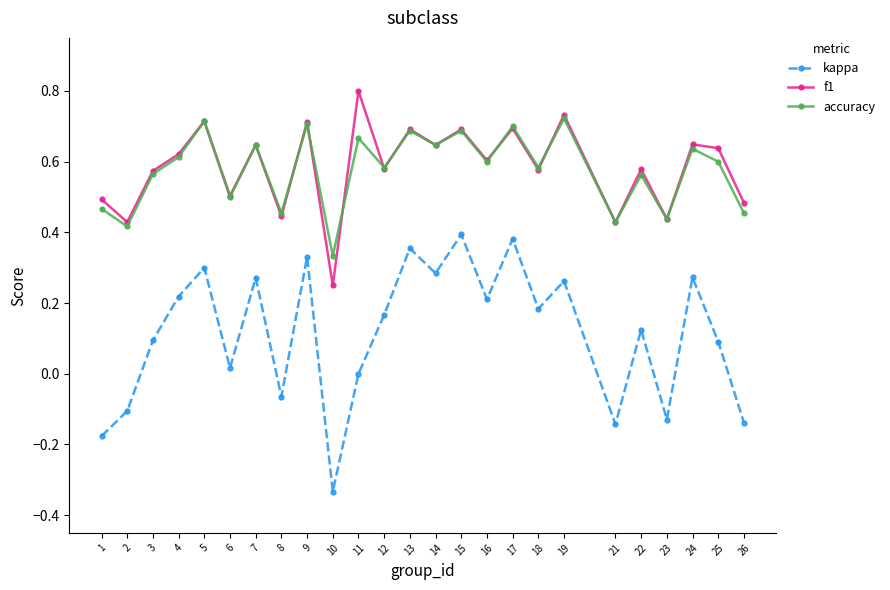

Which category has the lowest value in the f1 series?

10